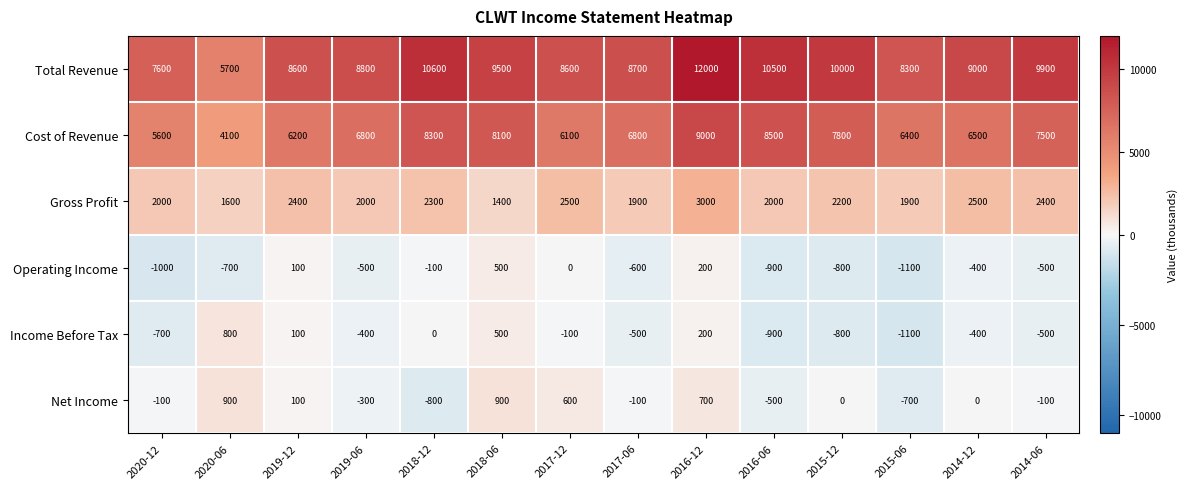

Which category has the lowest value in the Gross Profit series?

2018-06